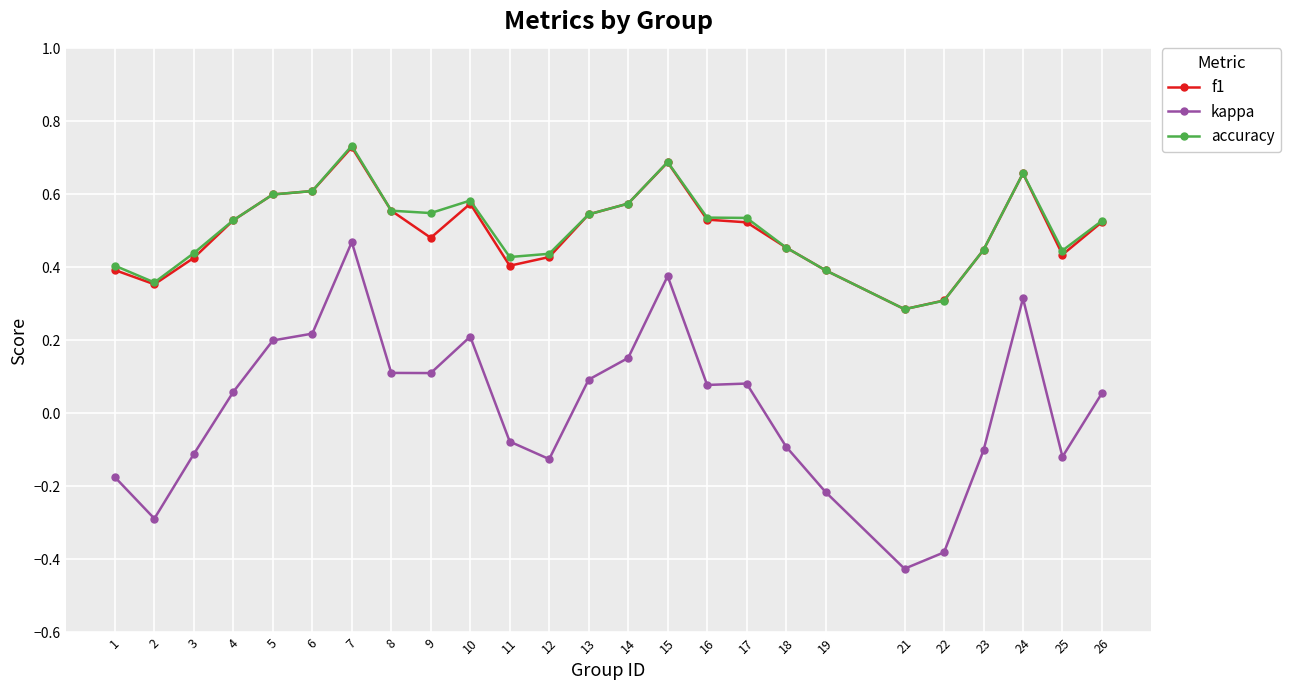

At which category does f1 reach its first local valley?

2